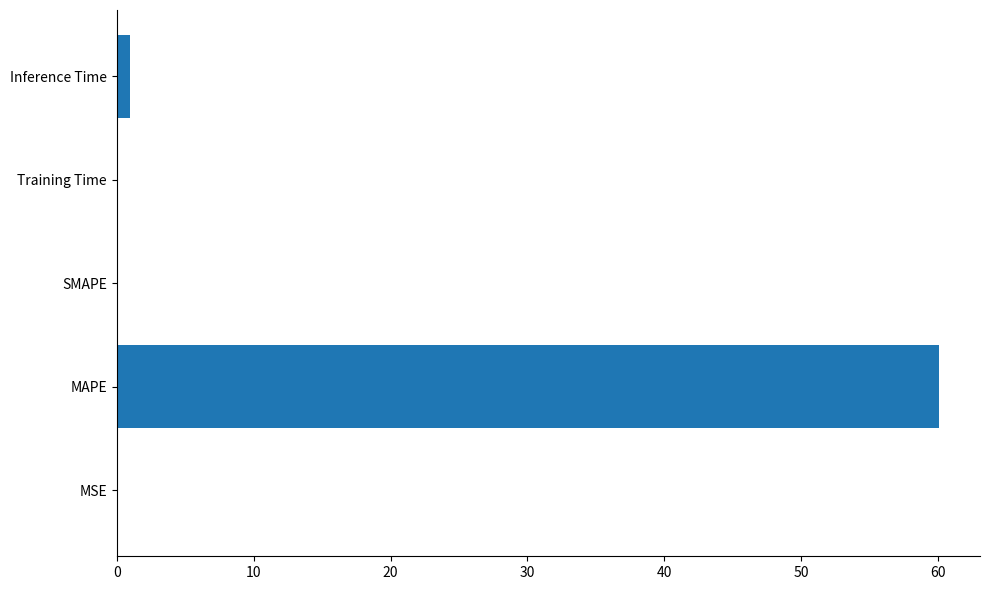

What is the sum of all values?

61.1